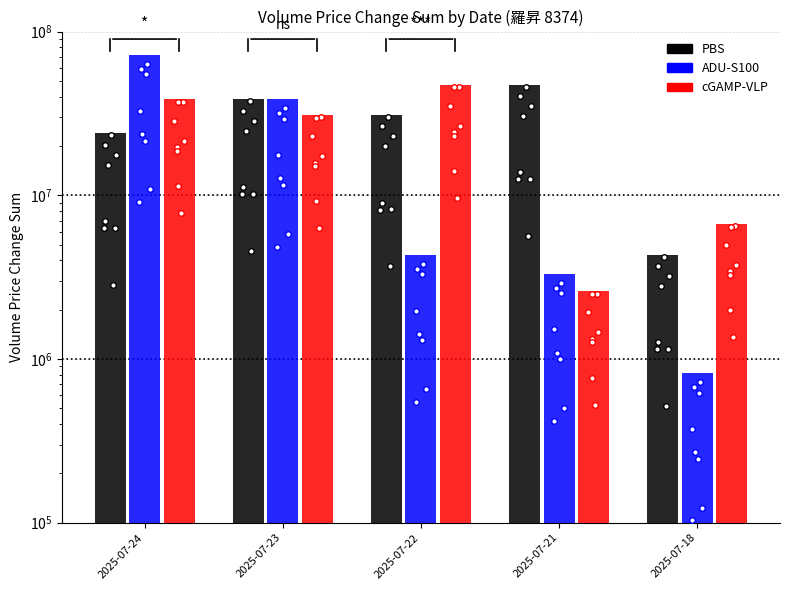

Which category has the highest value in the ADU-S100 series?

2025-07-24